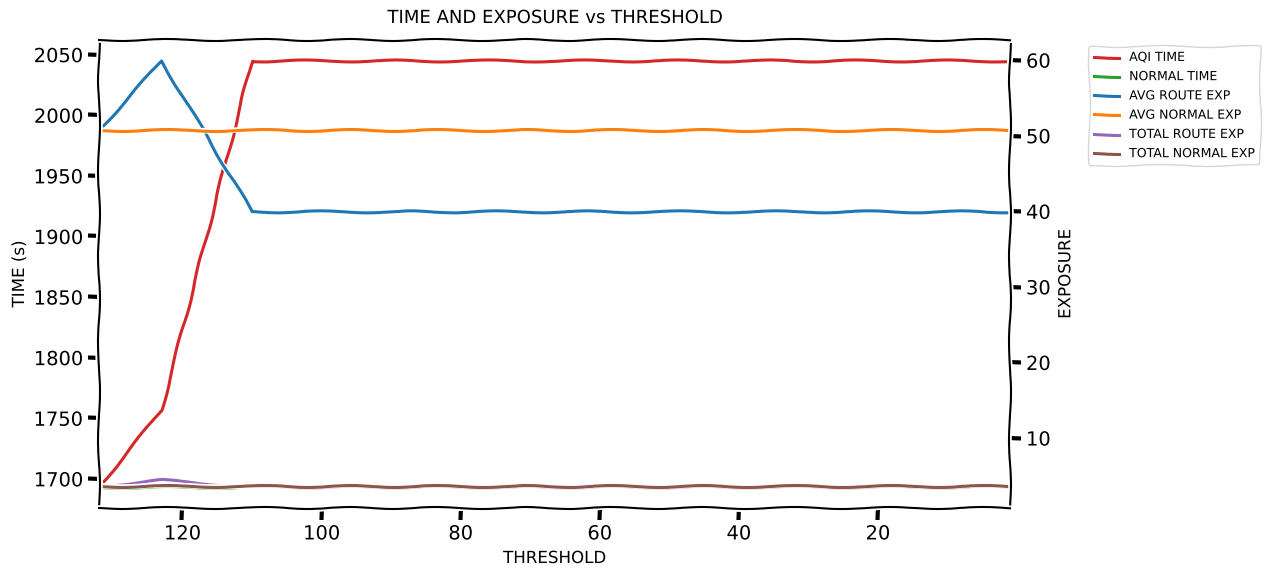

Reading left to right, extract all data points from this chart.

AQI TIME: 1693.1	1756.6	2044.8	2044.8	2044.8	2044.8	2044.8	2044.8	2044.8	2044.8
NORMAL TIME: 1693.1	1693.1	1693.1	1693.1	1693.1	1693.1	1693.1	1693.1	1693.1	1693.1
AVG ROUTE EXP: 50.7	59.9	39.9	39.9	39.9	39.9	39.9	39.9	39.9	39.9
AVG NORMAL EXP: 50.7	50.7	50.7	50.7	50.7	50.7	50.7	50.7	50.7	50.7
TOTAL ROUTE EXP: 3.6	4.4	3.5	3.5	3.5	3.5	3.5	3.5	3.5	3.5
TOTAL NORMAL EXP: 3.6	3.6	3.6	3.6	3.6	3.6	3.6	3.6	3.6	3.6